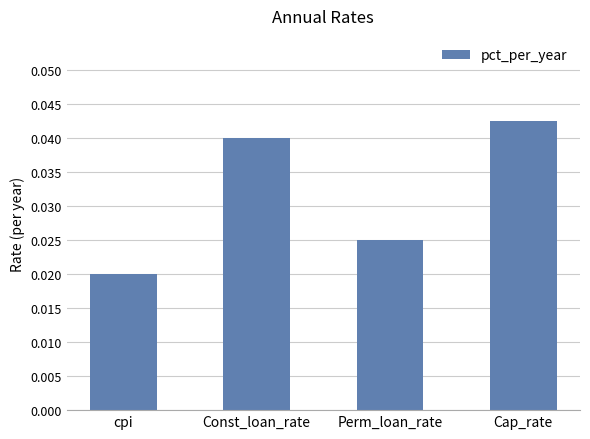

What is the label of the 3rd bar from the left?

Perm_loan_rate